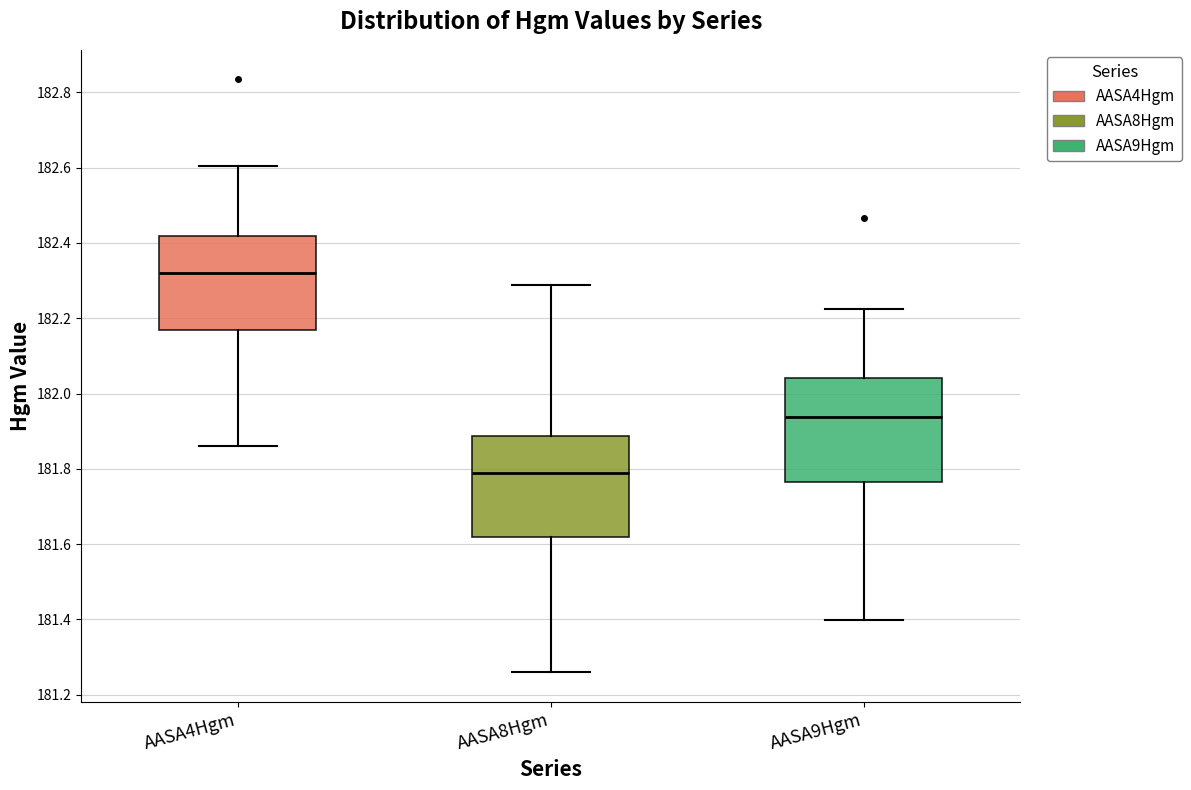

Where is the upper edge of the box for AASA8Hgm on the y-axis? The values are not printed on the chart, so give them approximately, as read against the axis.

181.88